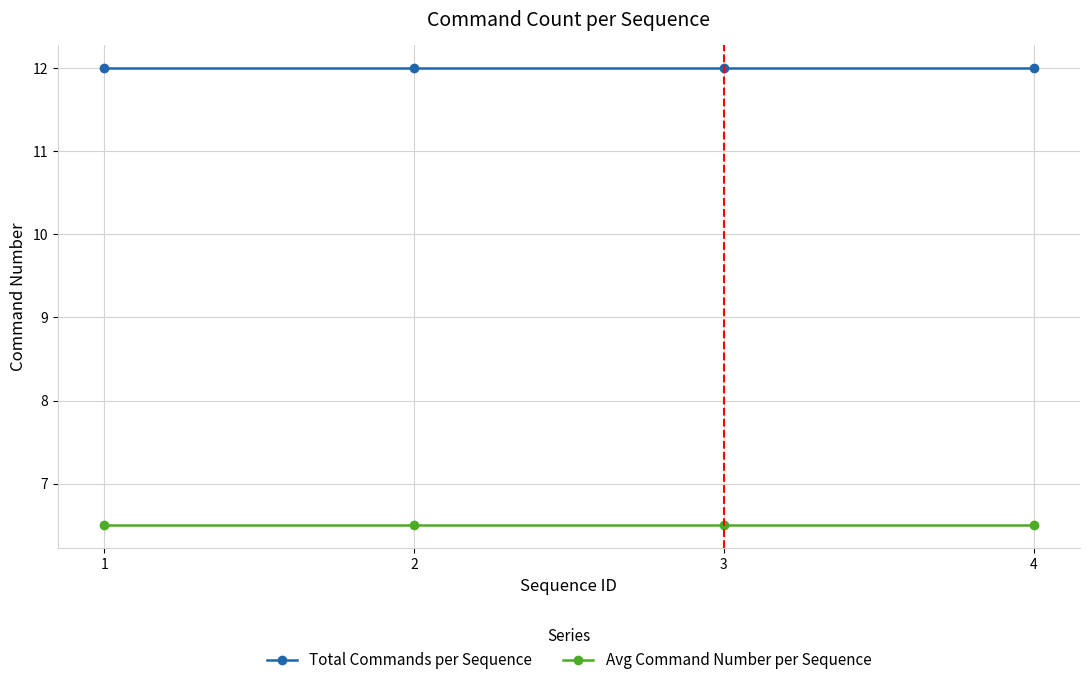

List the series in order of their peak value, highest first.

Total Commands per Sequence, Avg Command Number per Sequence